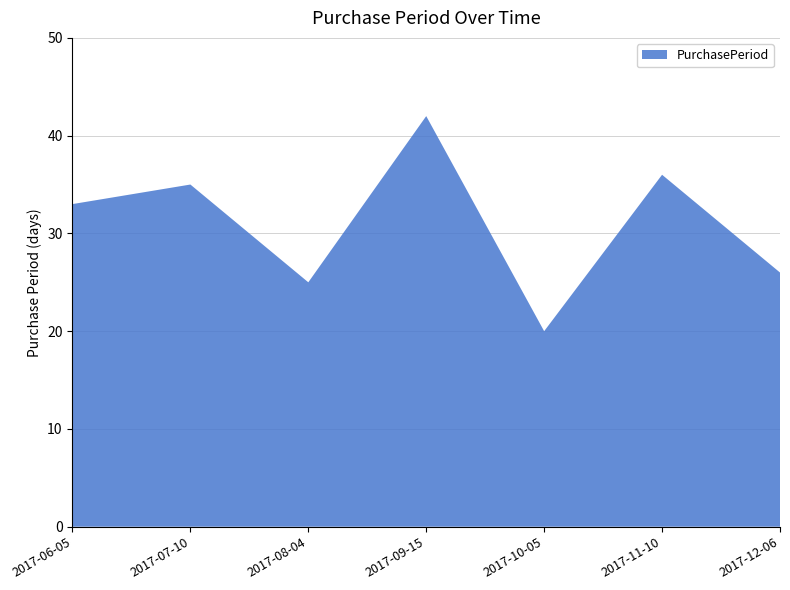

Reading right to left, list all the values displayed in this chart.

26	36	20	42	25	35	33